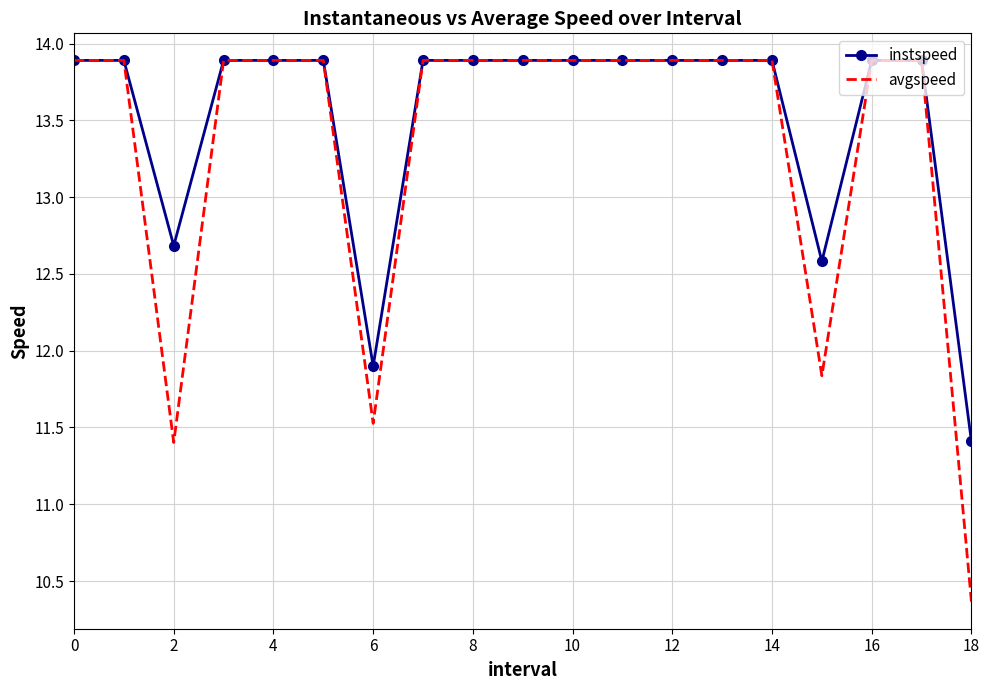

List the series in order of their overall mean, lowest first.

avgspeed, instspeed